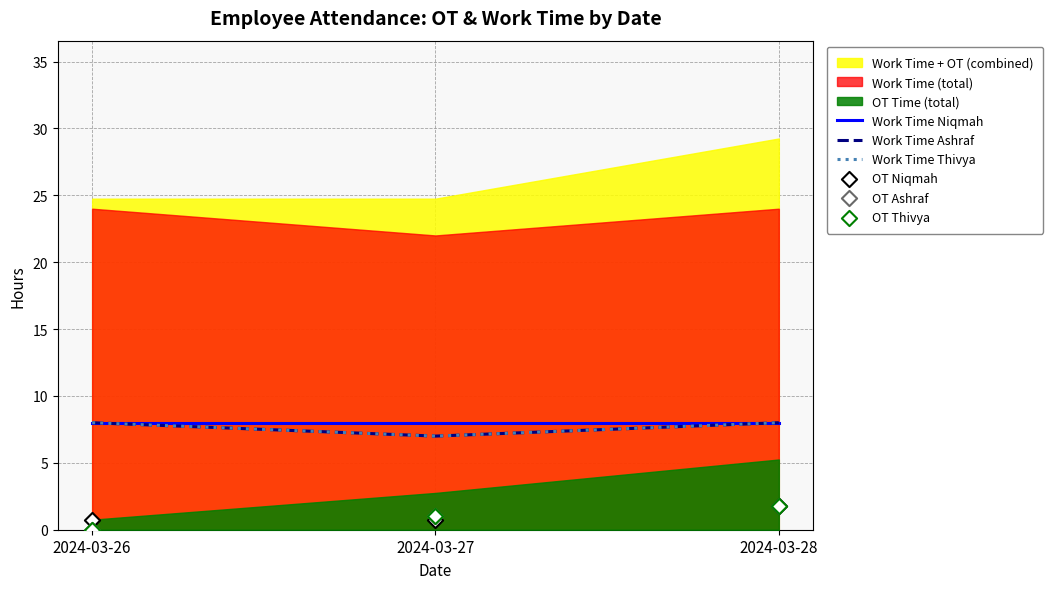

At how many categories does at least one series exceed 5?

3